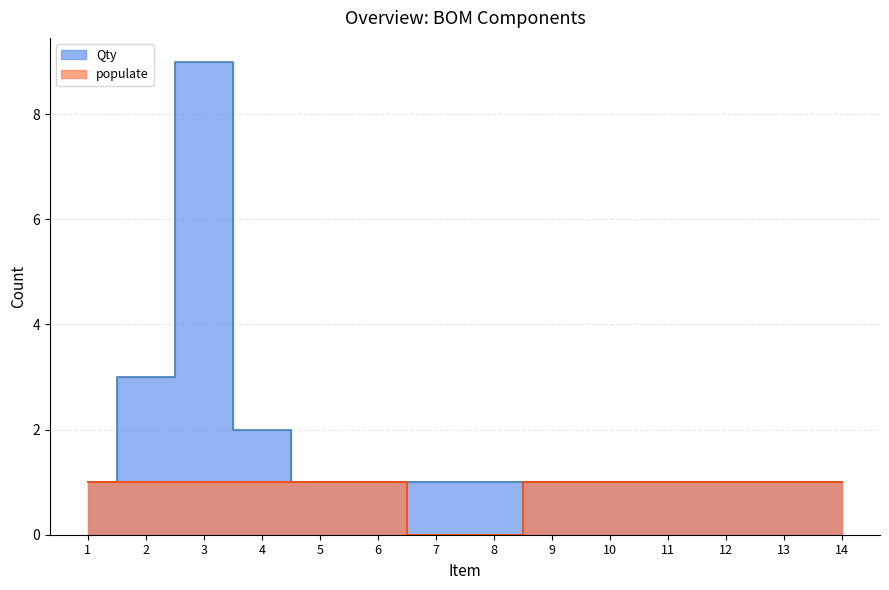

Which series has the widest spread of values?

Qty